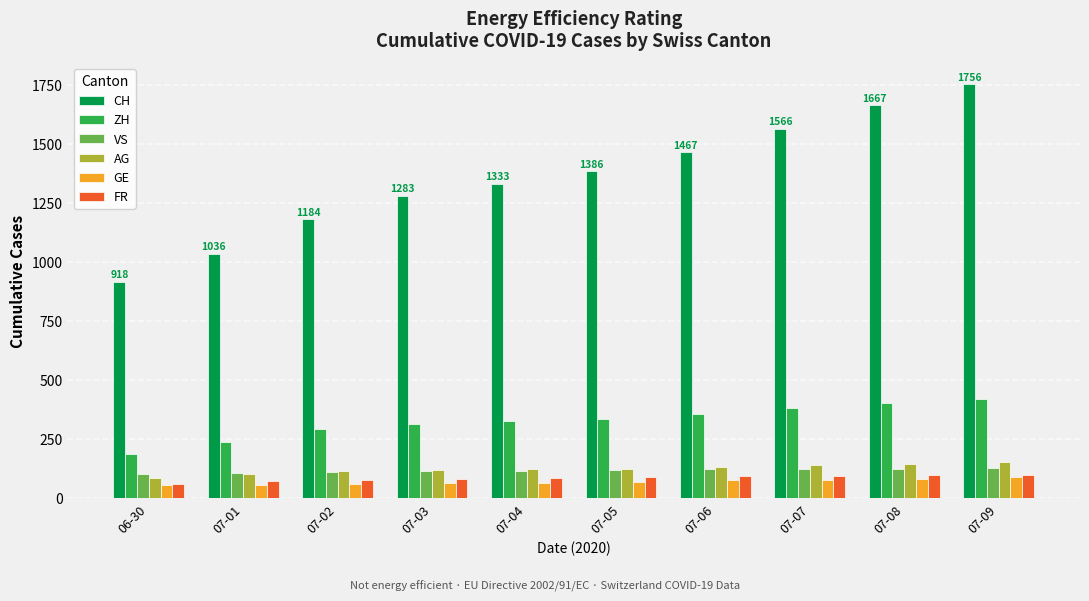

Are the bars grouped side by side (vs. stacked)?

Yes